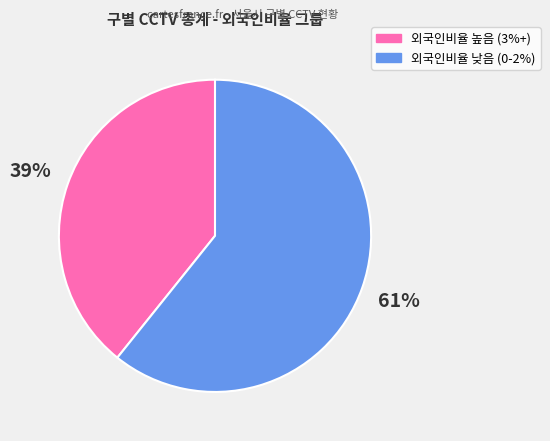

Is it true that 외국인비율 높음 (3%+) is 25% of the pie?

False